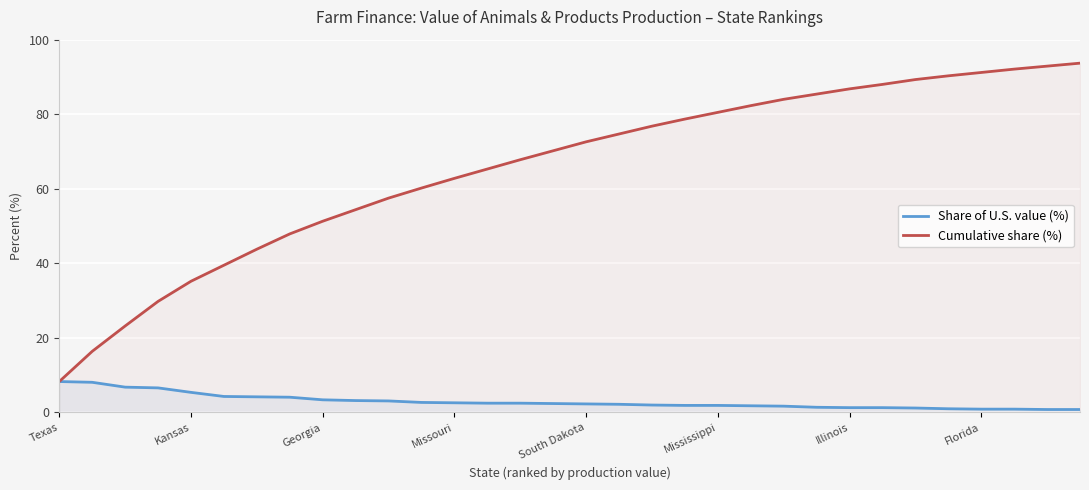

The value of Cumulative share (%) at Texas is 8.3. True or false?

True